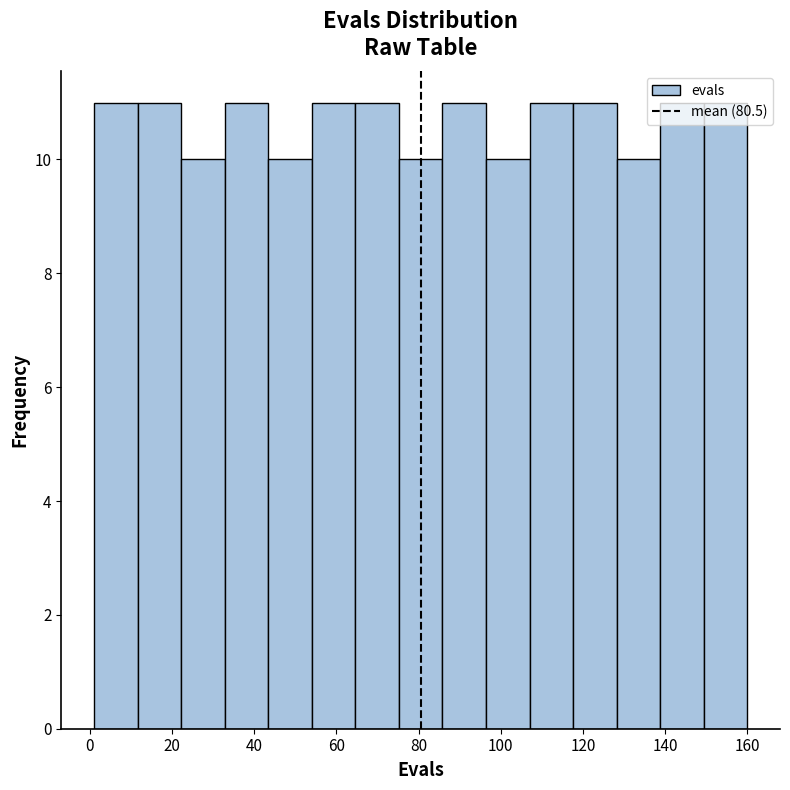

Reading left to right, list every bar in this chart as the range it spans on the x-axis followed by its height. Neither the bar edges nor the heights are printed on the chart, so give them approximately, as read against the axes.

1.0 to 11.6: 11
11.6 to 22.2: 11
22.2 to 32.8: 10
32.8 to 43.4: 11
43.4 to 54.0: 10
54.0 to 64.6: 11
64.6 to 75.2: 11
75.2 to 85.8: 10
85.8 to 96.4: 11
96.4 to 107.0: 10
107.0 to 117.6: 11
117.6 to 128.2: 11
128.2 to 138.8: 10
138.8 to 149.4: 11
149.4 to 160.0: 11